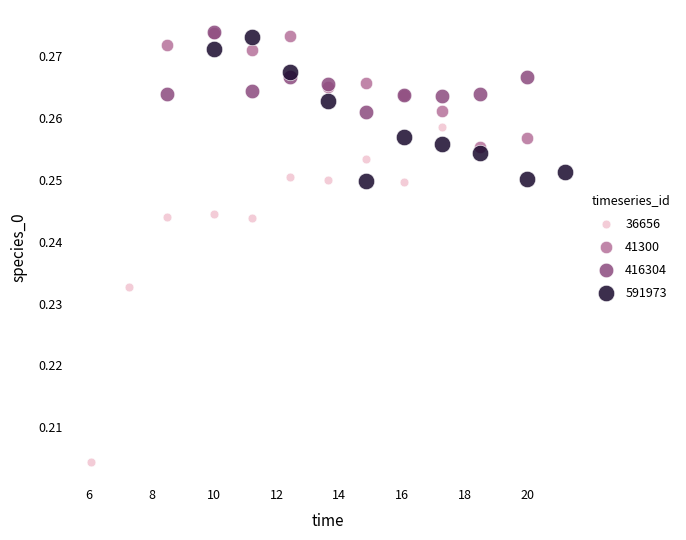

Which series has the widest spread of Y values?

36656